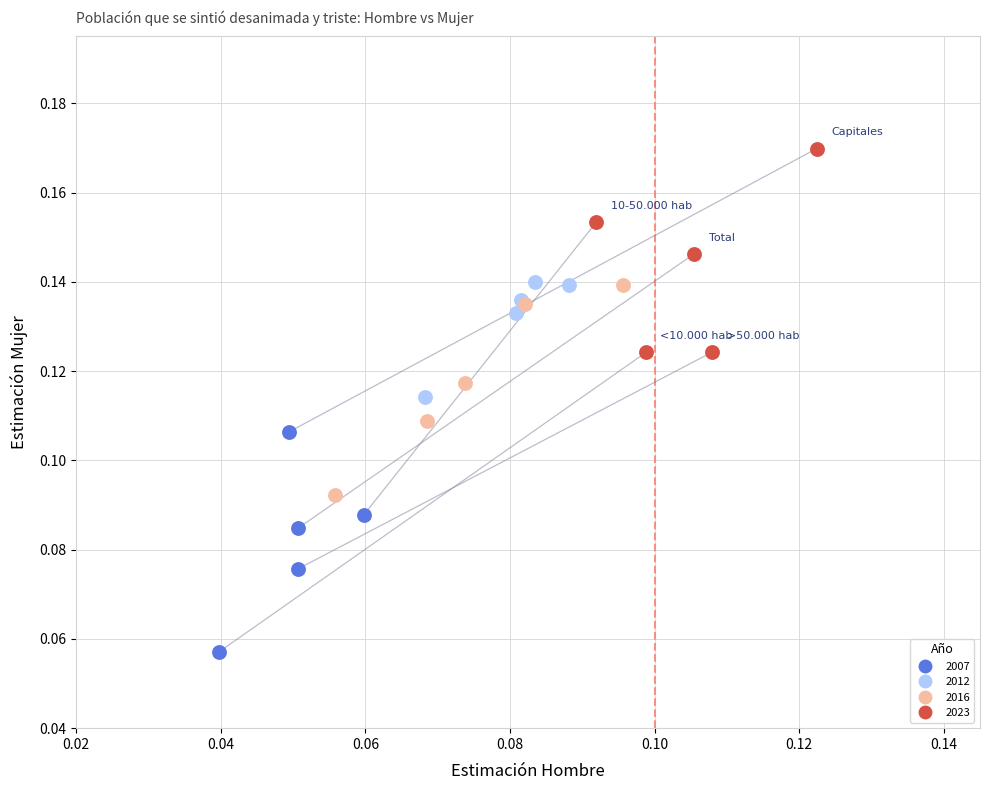

Which series contains the highest Y value?

2023